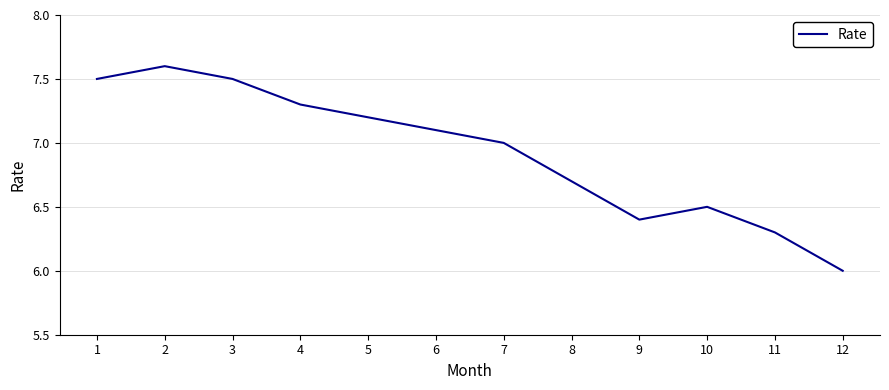

What is the difference between the maximum and minimum values?

1.6